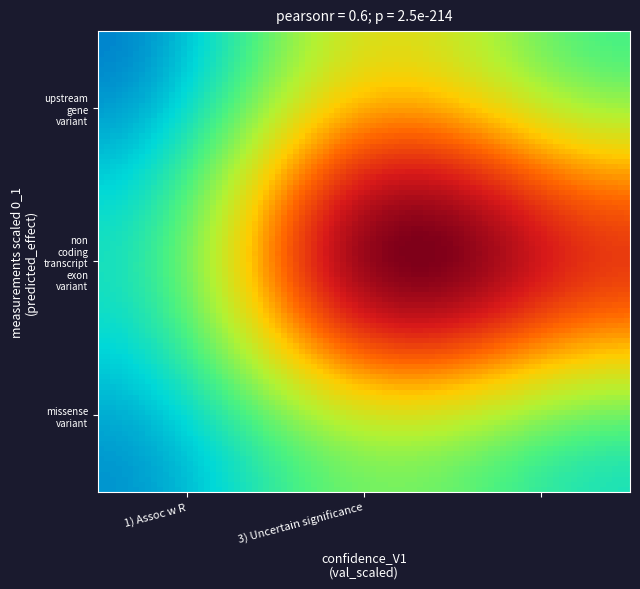

At which category is the sum across all series the highest?

3) Uncertain significance